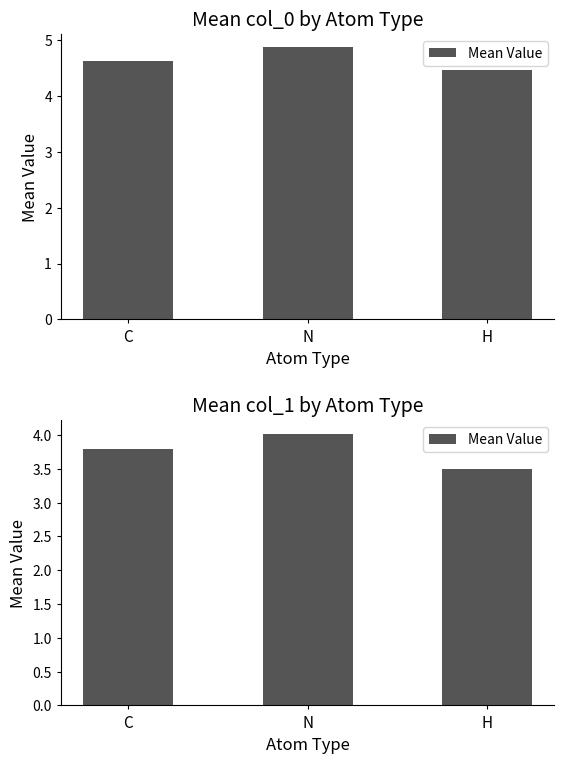

Which has a higher value, H or N?

N